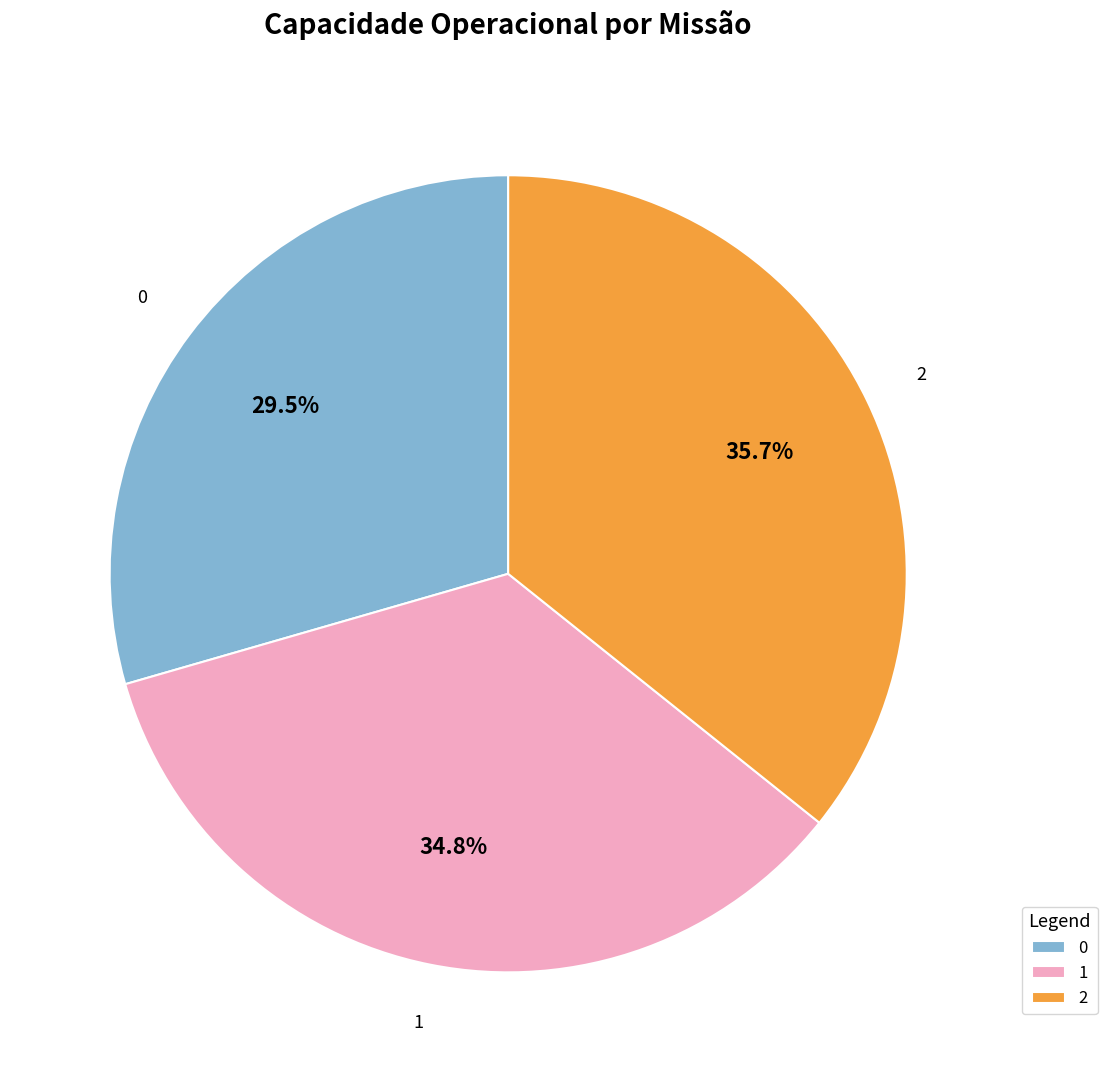

Does 0 account for over 50% of the chart?

No